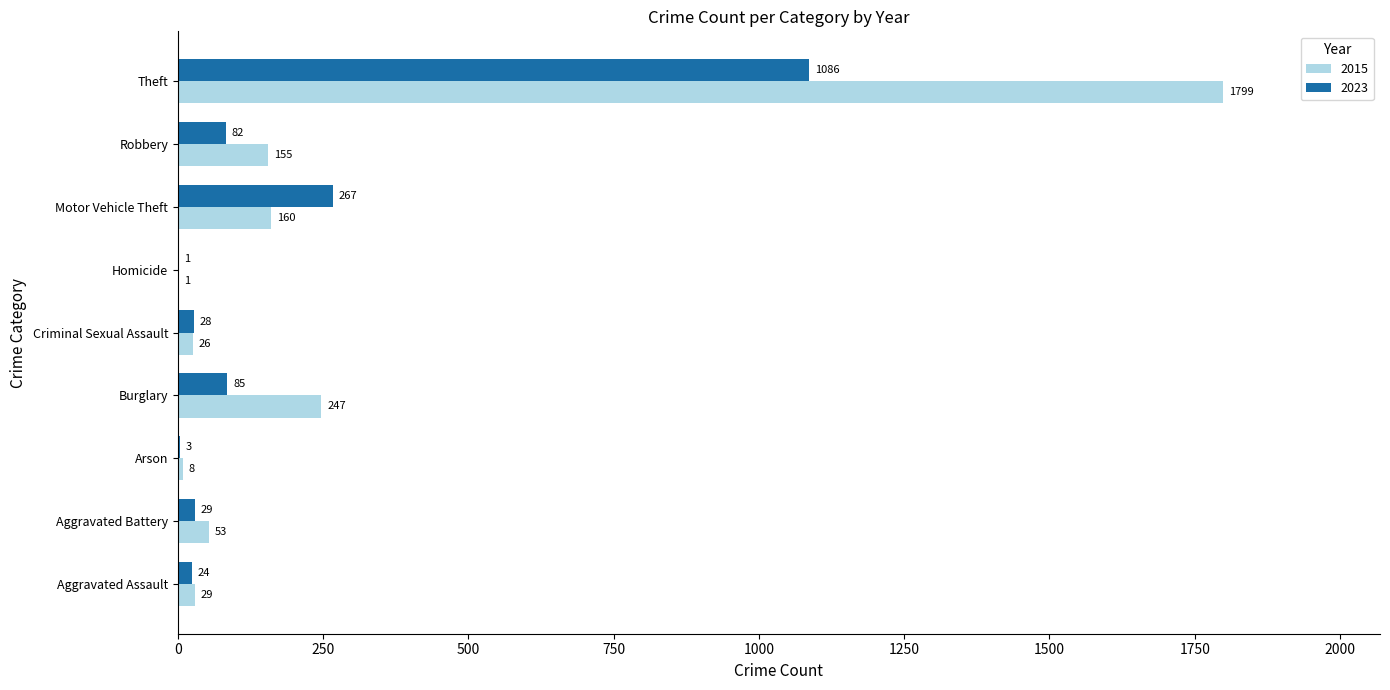

Which series changed the most between Arson and Criminal Sexual Assault?

2023